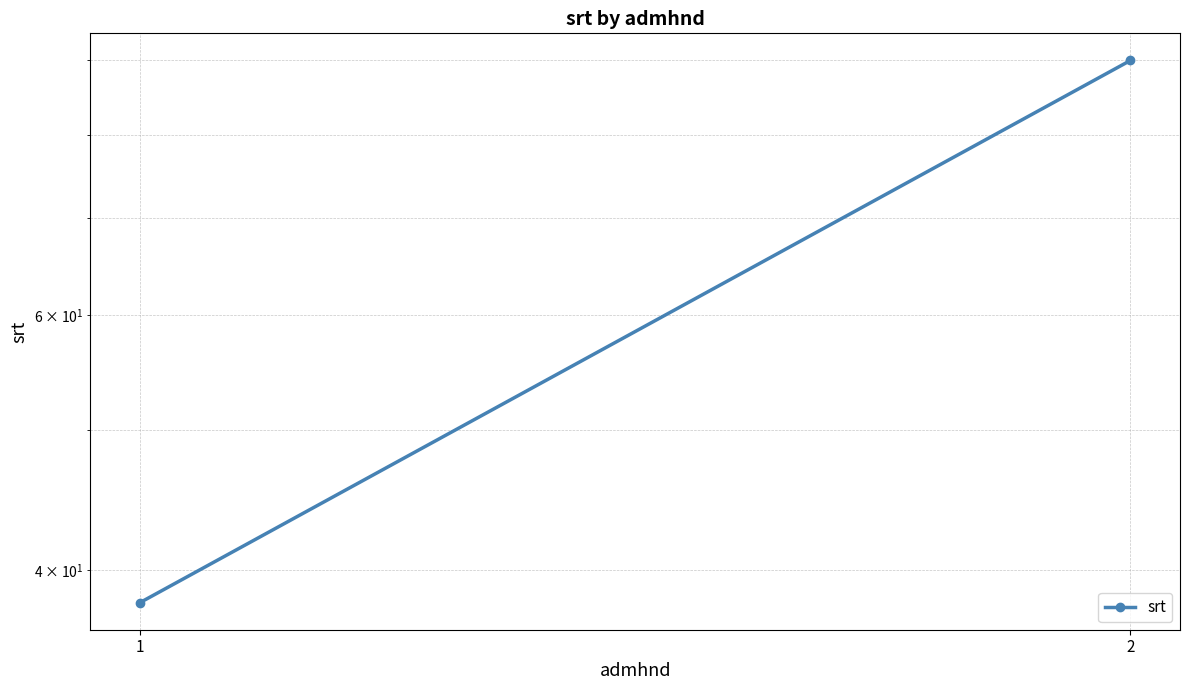

List the labels in order of value, largest first.

2, 1